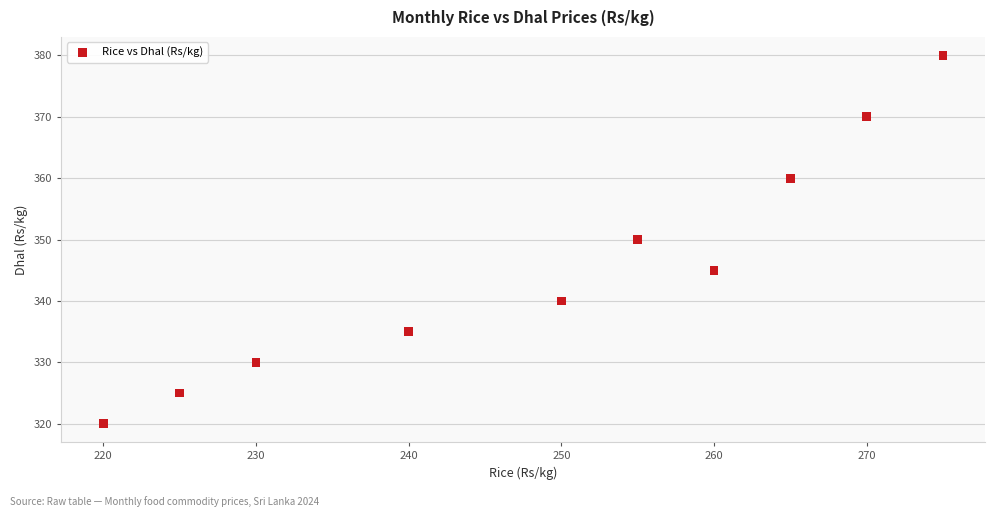

What is the range of X values (max minus min)?

55